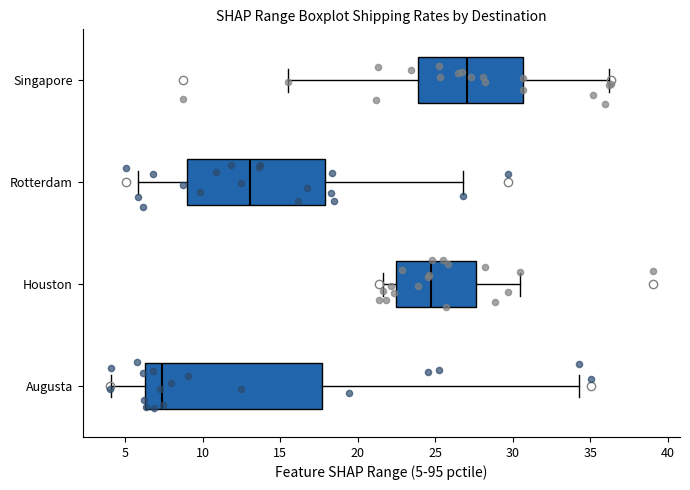

Where is the left edge of the box for Houston on the x-axis? The values are not printed on the chart, so give them approximately, as read against the axis.

22.5